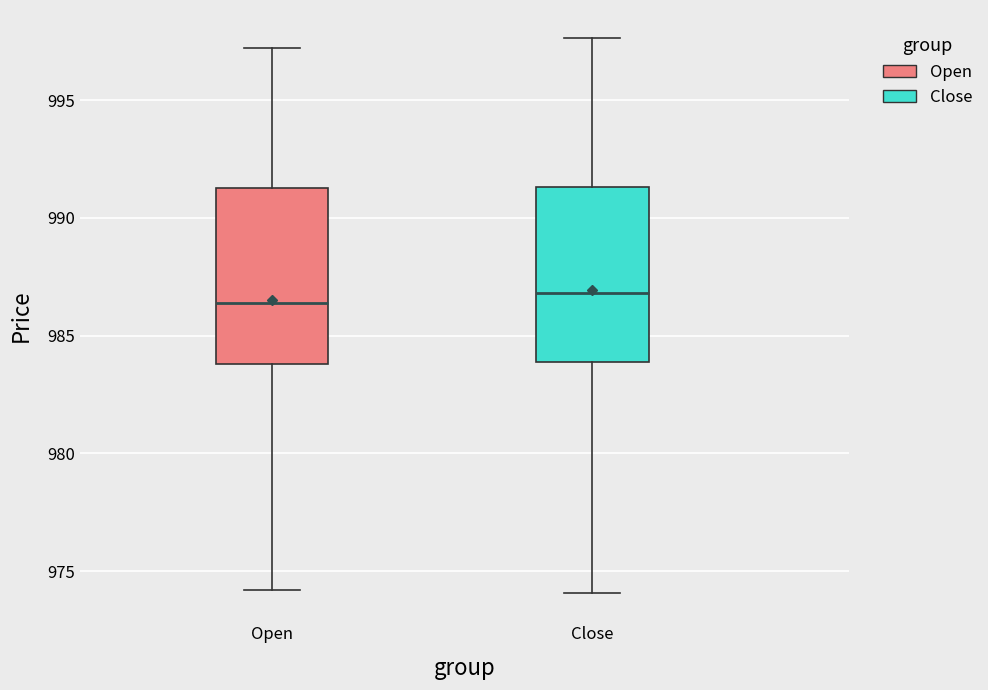

Reading left to right, transcribe this box plot: for each box, give where its median line is, the range the box spans, and where its two whiskers end, as read against the y-axis. The values are not printed on the chart, so give them approximately, as read against the axis.

Open: median 986.5, box 984.0 to 991.0, whiskers 974.0 to 997.0
Close: median 987.0, box 984.0 to 991.5, whiskers 974.0 to 997.5